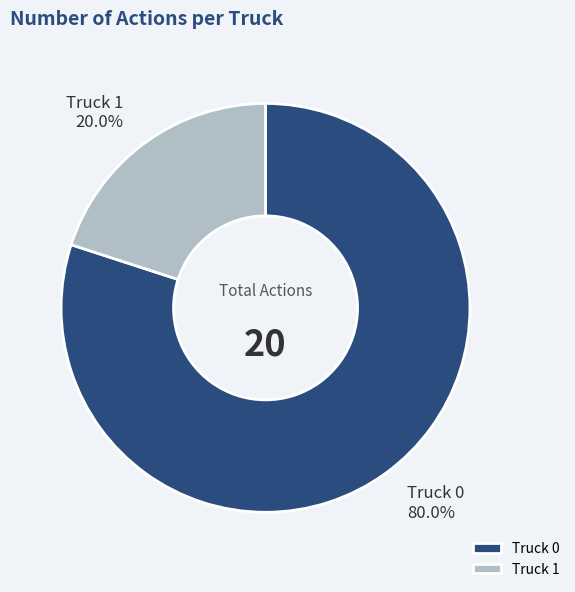

To the nearest percent, what is the difference between the Truck 1 and Truck 0 slice percentages?

60%